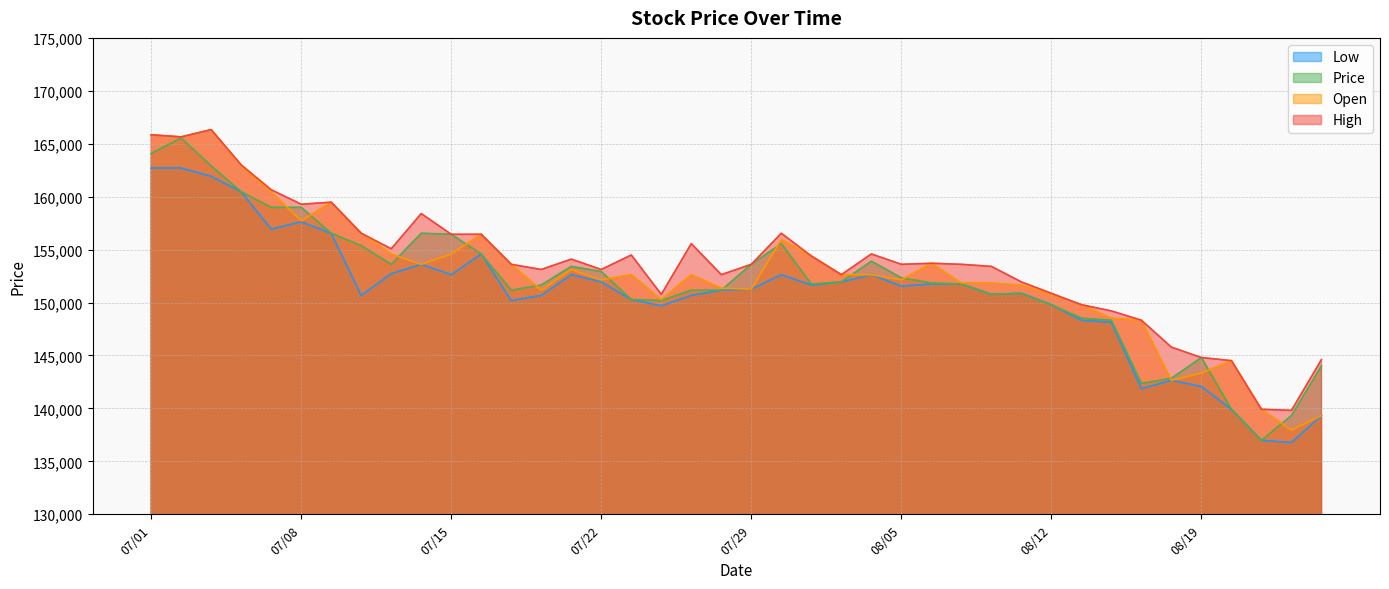

Rank the series by their maximum value, from highest to lowest.

Open, High, Price, Low